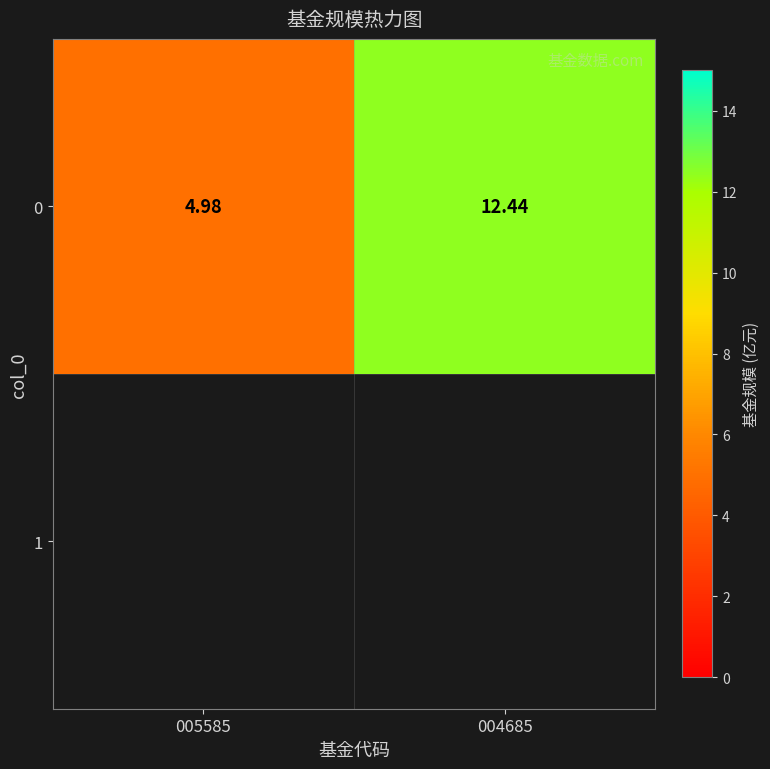

Reading right to left, list all the values displayed in this chart.

12.4	5.0